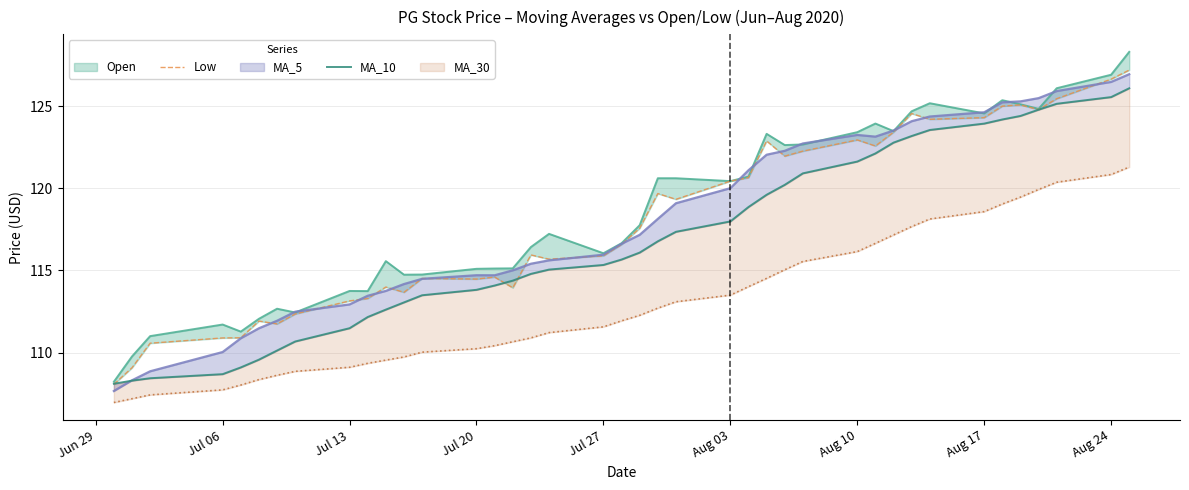

At which category does the chart reach its minimum across all series?

Jun 29